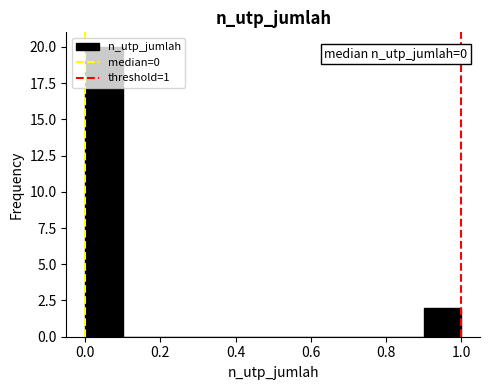

Over which range of the x-axis is the bar tallest?

0.0 to 0.1